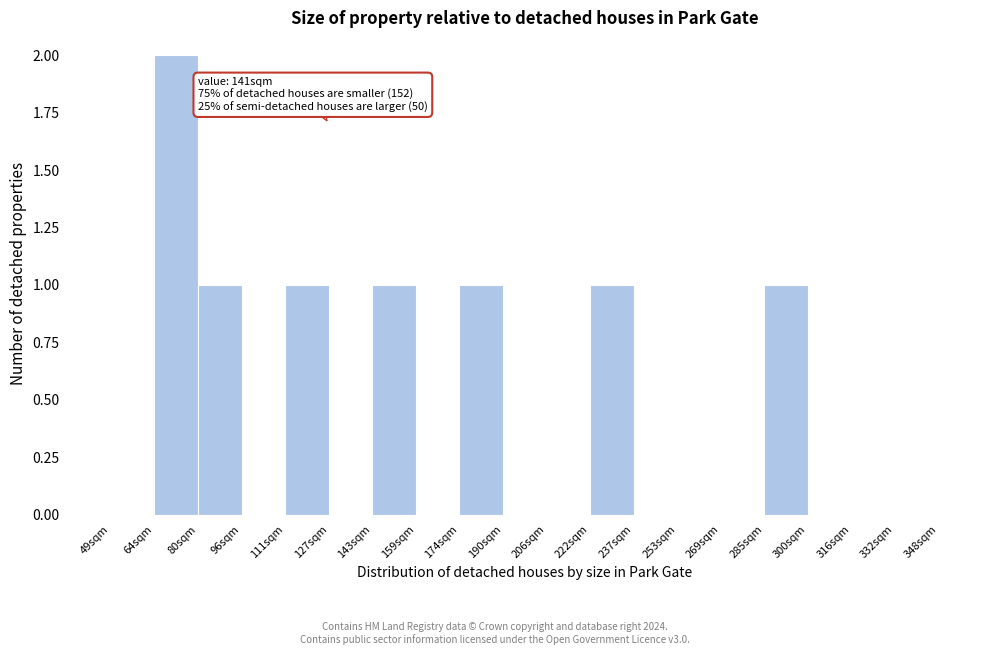

Over which range of the x-axis is the bar tallest?

64 to 80